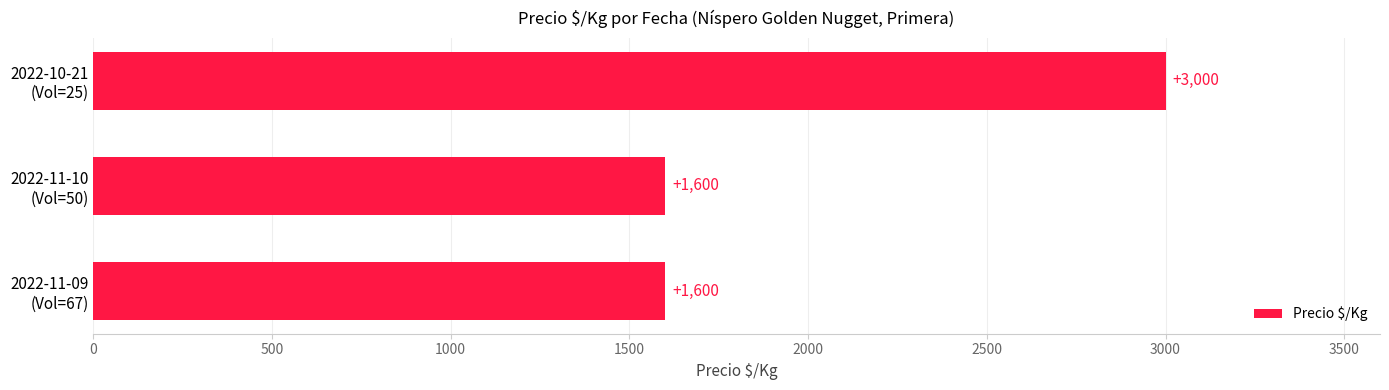

Reading bottom to top, transcribe all the data shown in this chart.

1600	1600	3000